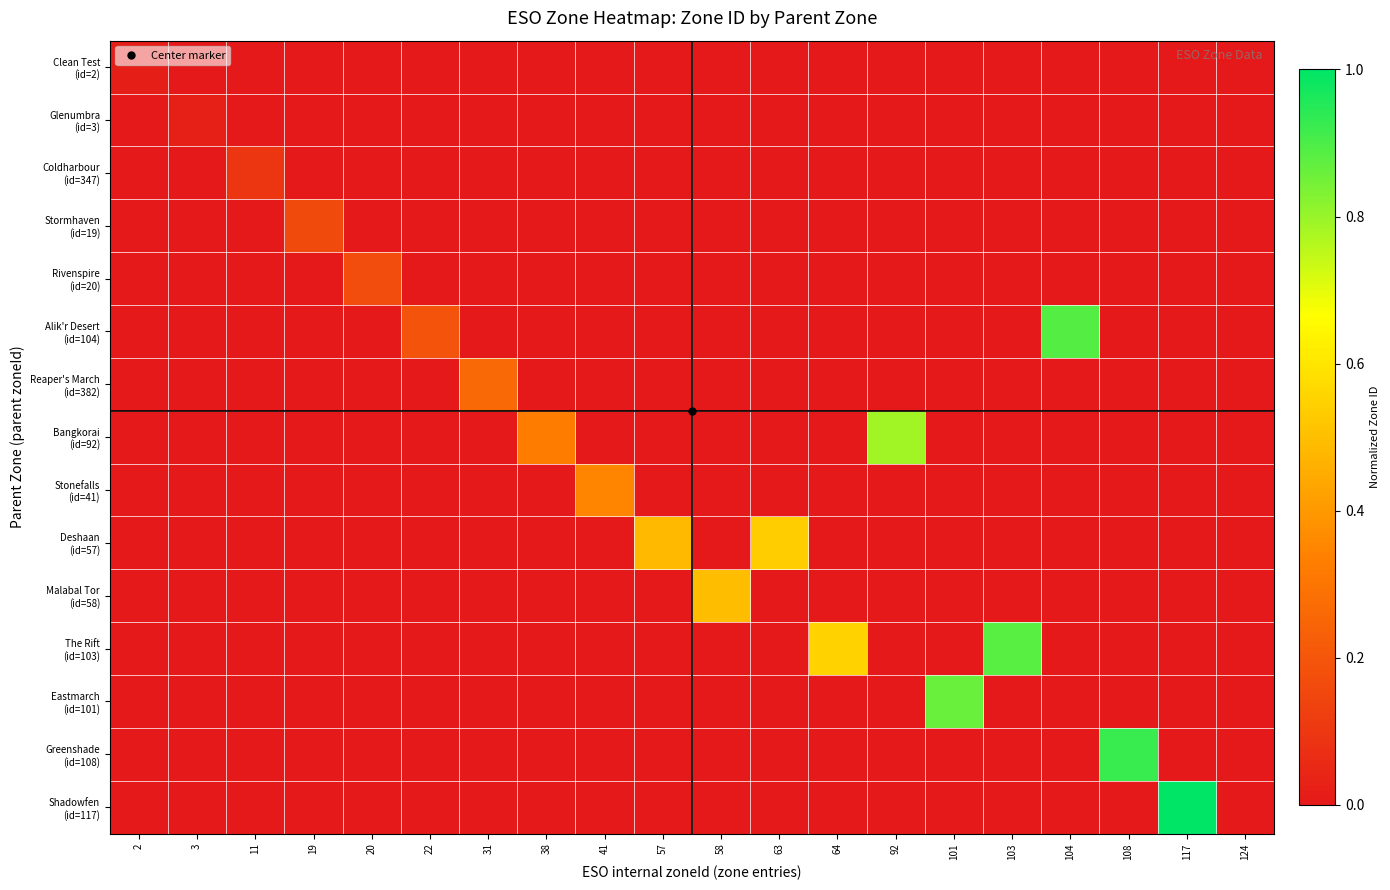

At which category is the sum across all series the highest?

117